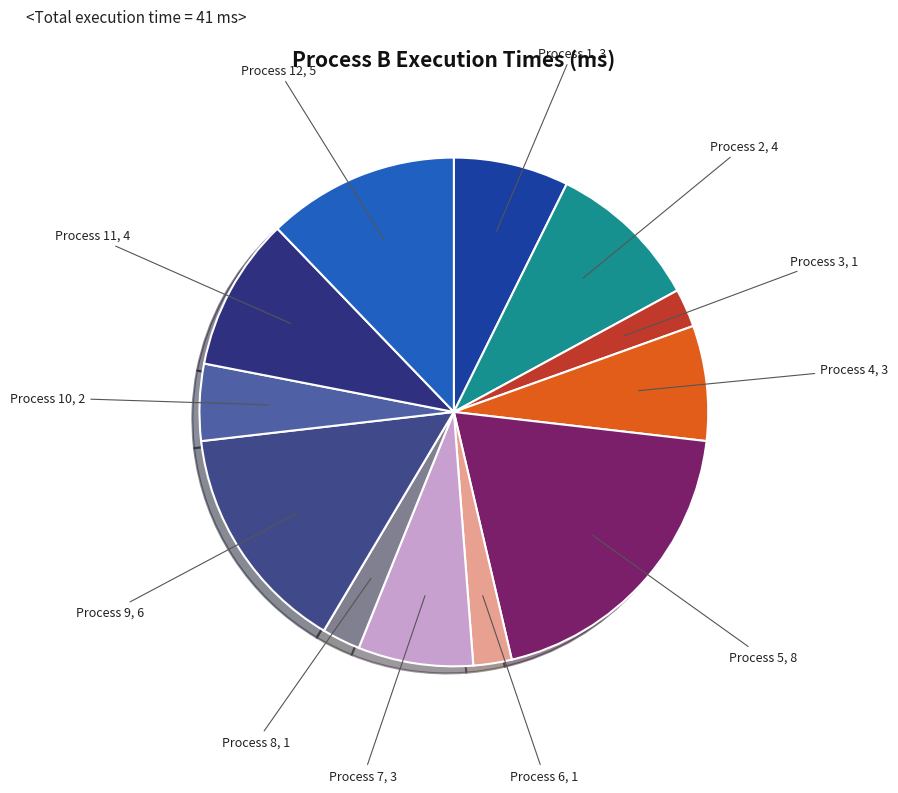

Do Process 11 and Process 2 together represent more than half of the pie?

No